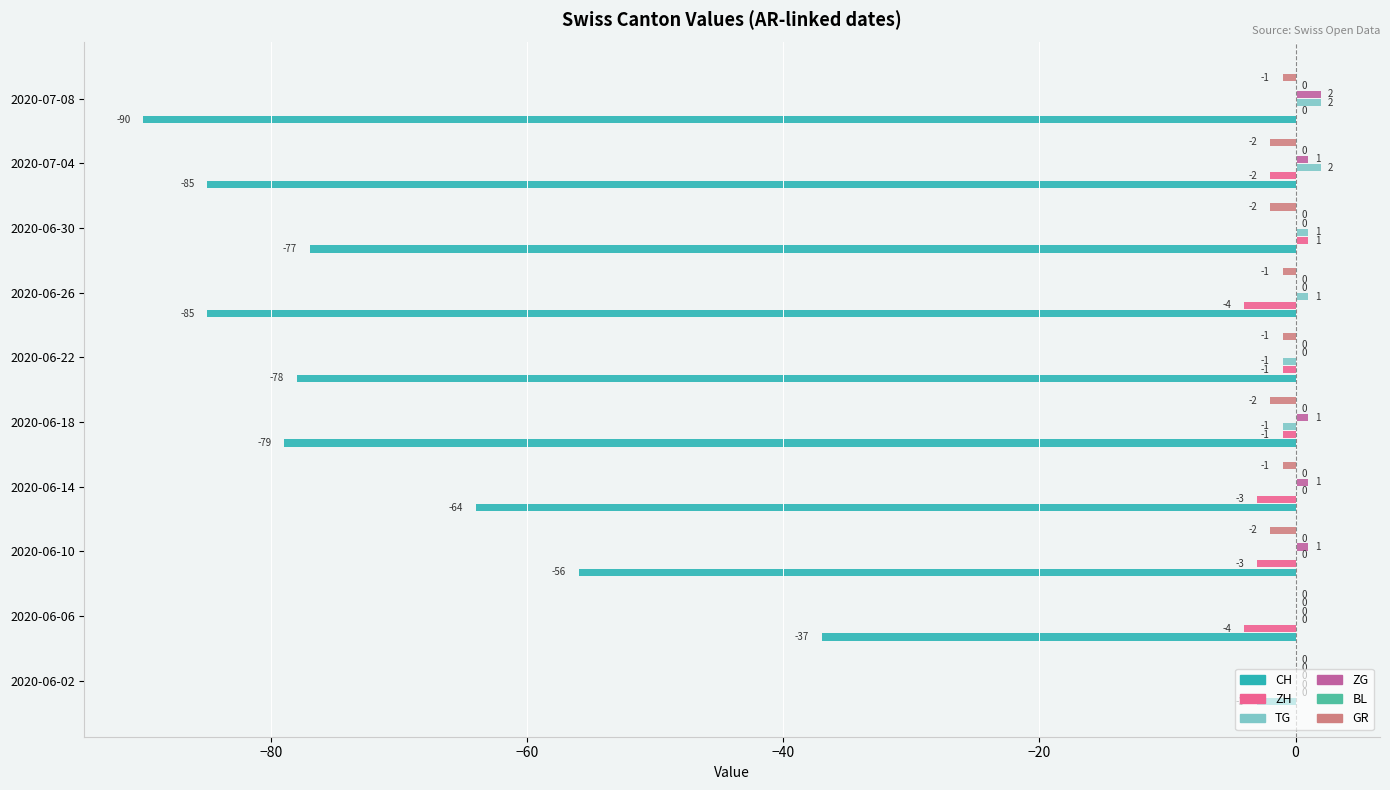

Between −60 and −20, which series saw the biggest shift?

CH